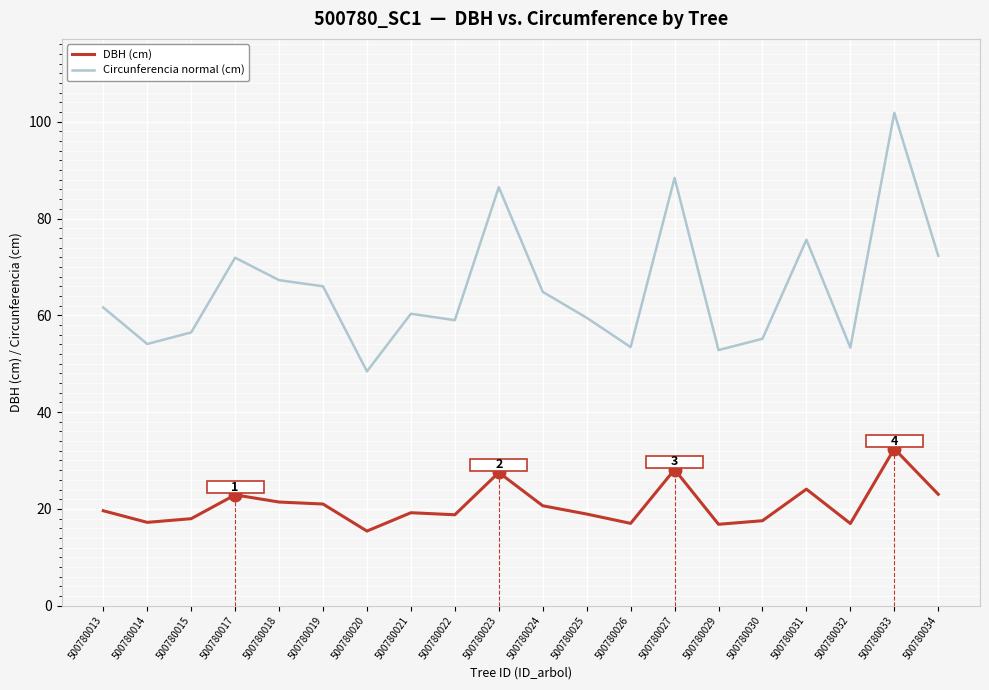

What is the difference between the maximum and minimum values in the Circunferencia normal (cm) series?

53.4